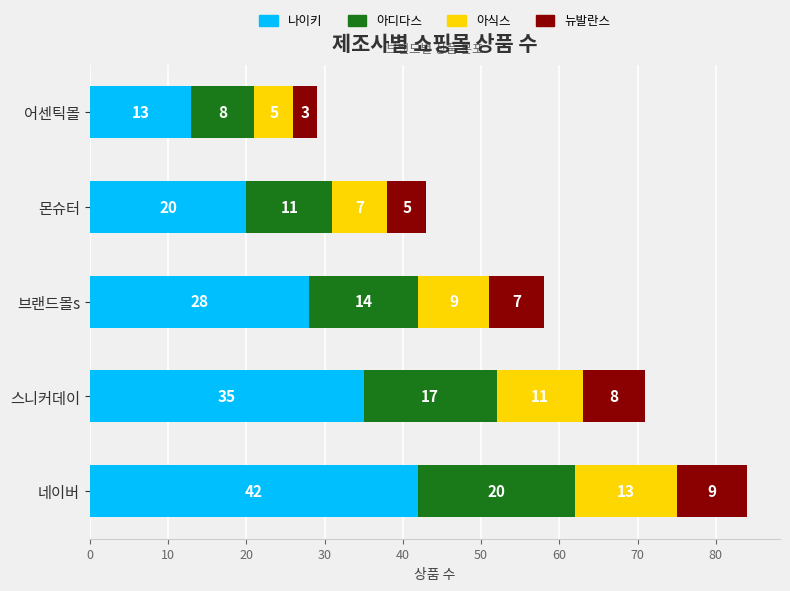

What is the difference between the maximum and second lowest values in the 나이키 series?

22